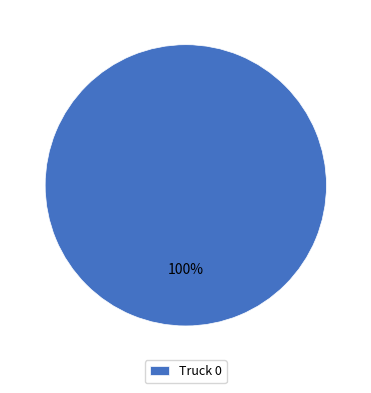

The Truck 0 slice represents 100% of the pie. True or false?

True